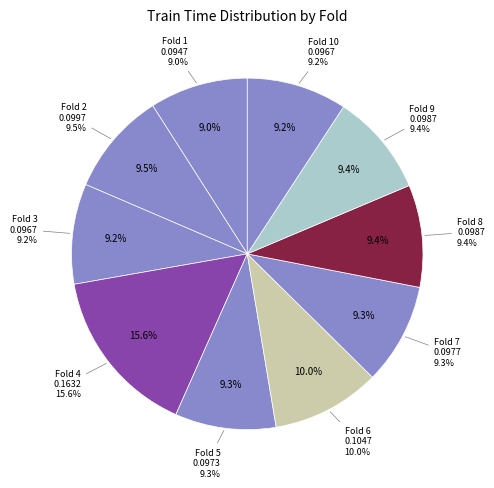

Count the number of slices in the pie.

10